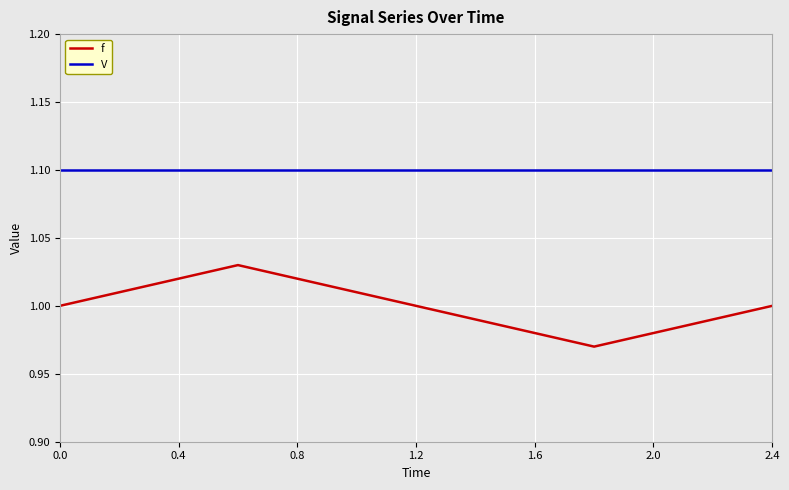

Which series has the widest spread of values?

f